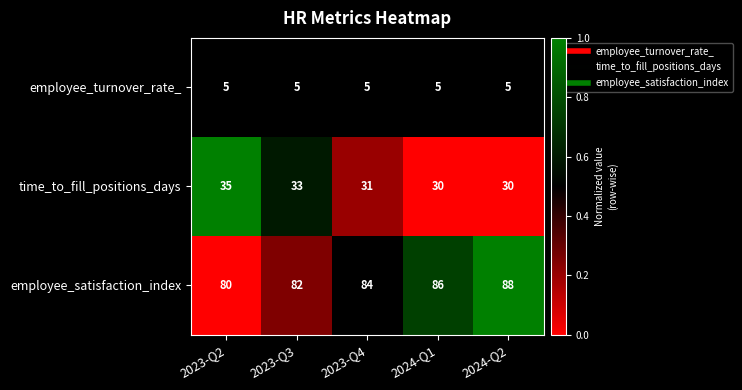

What is the spread (max minus min) of values at 2023-Q2?

75